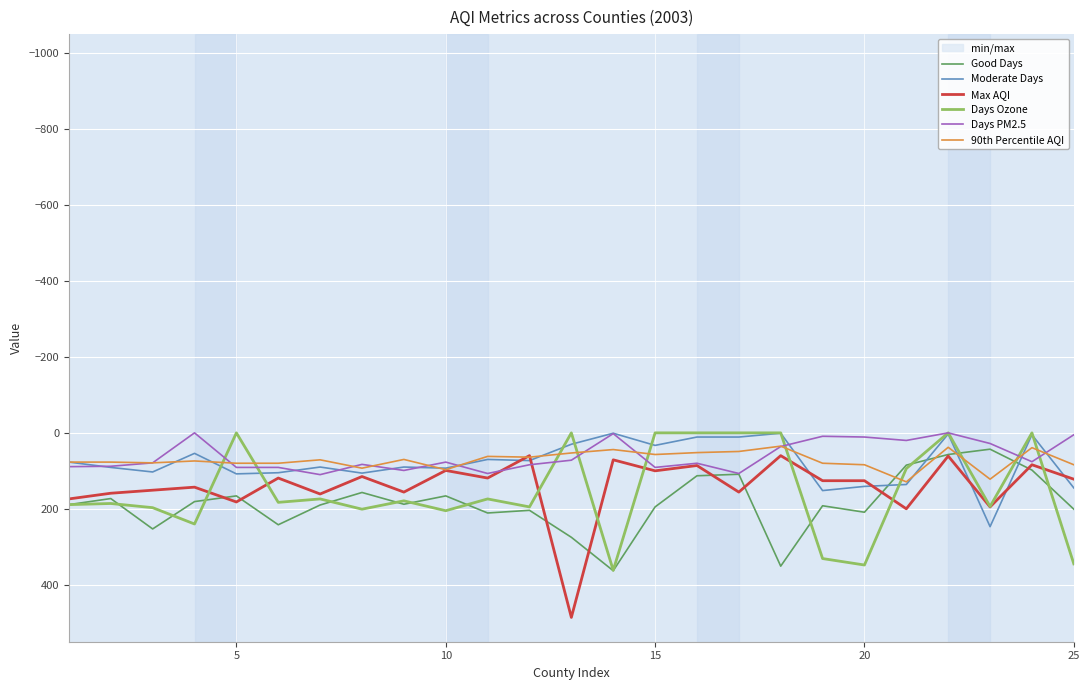

True or false: Good Days and Max AQI intersect in this chart.

True